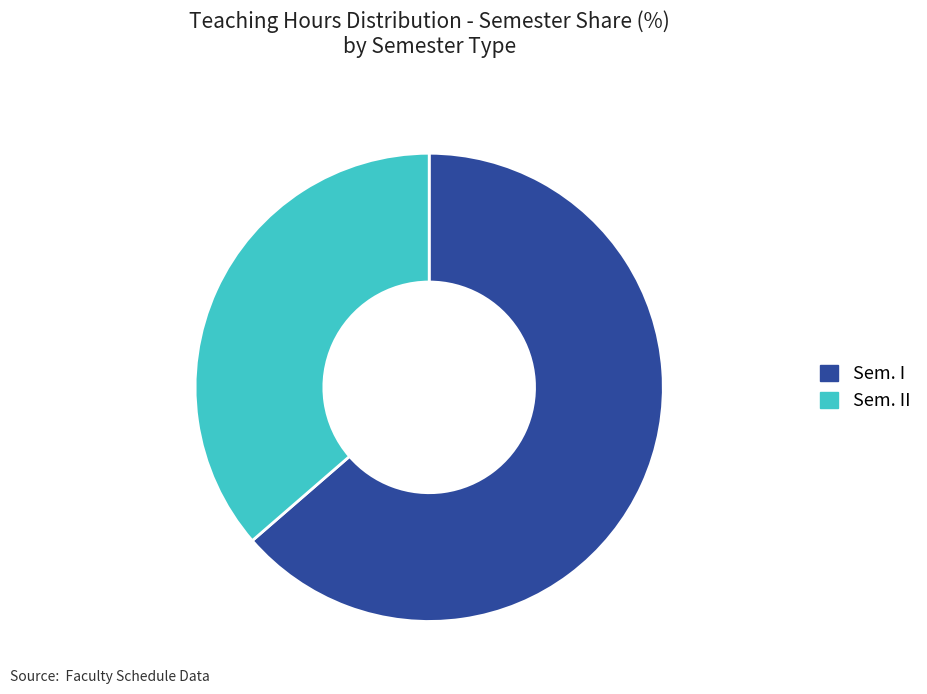

Does Sem. II account for over 50% of the chart?

No